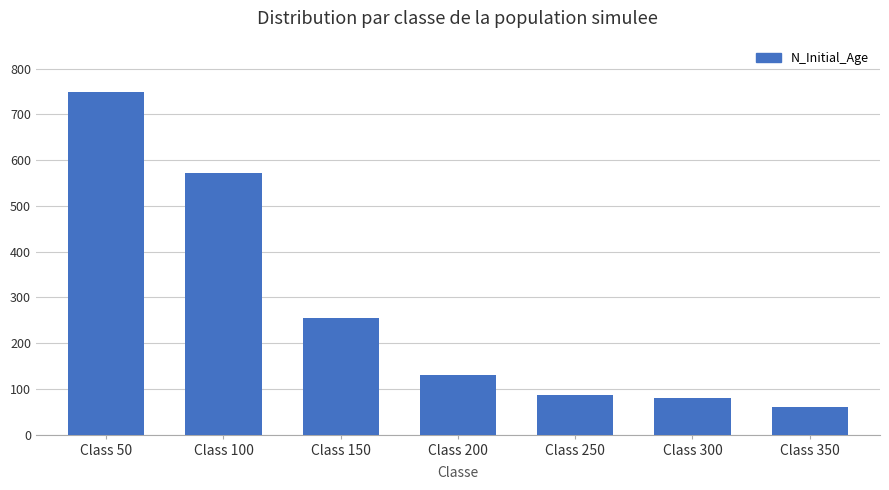

What is the change in value from Class 50 to Class 350?

-689